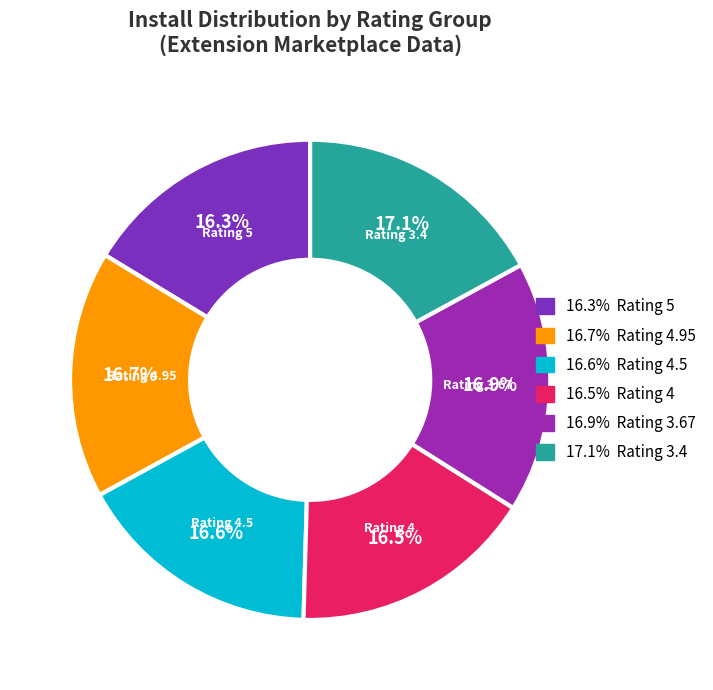

Is there a majority slice in this chart?

No